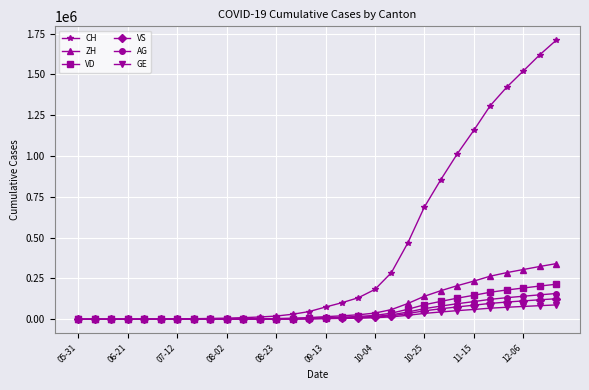

What is the greatest value displayed?

1708498